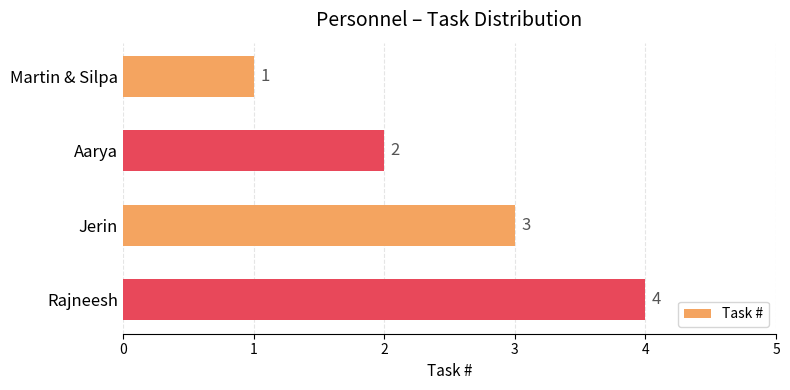

Rank the categories by value from lowest to highest.

Martin & Silpa, Aarya, Jerin, Rajneesh